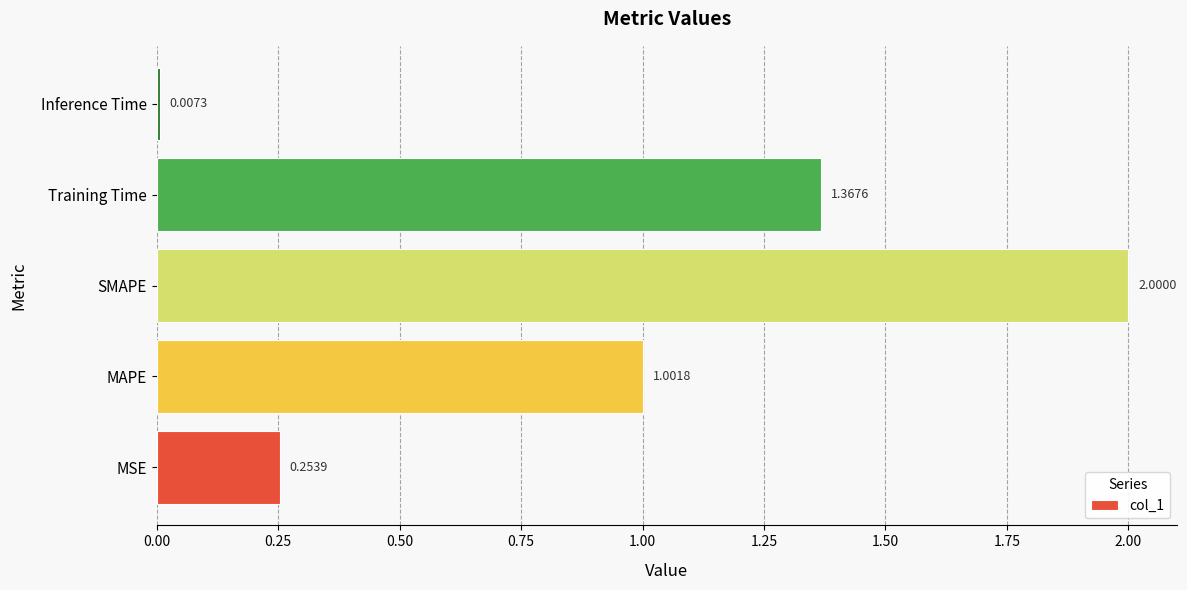

What is the maximum value shown in the chart?

2.0